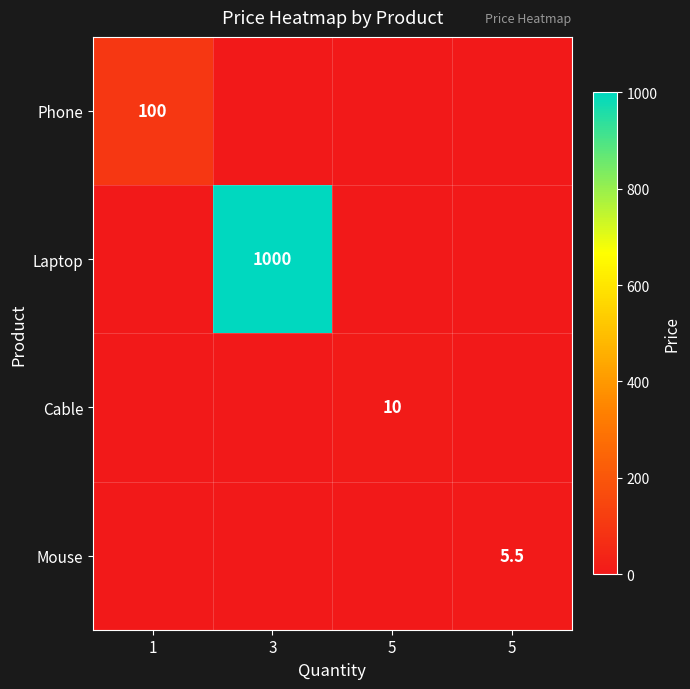

The Laptop series shows 1000.0 at 3. True or false?

True